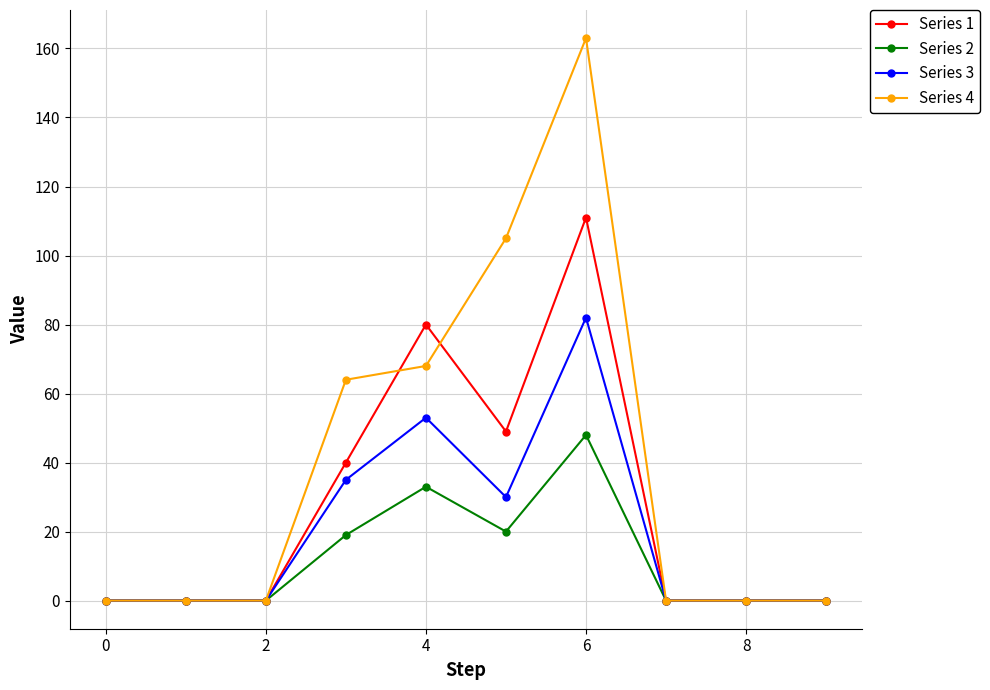

List the series in order of their peak value, lowest first.

Series 2, Series 3, Series 1, Series 4